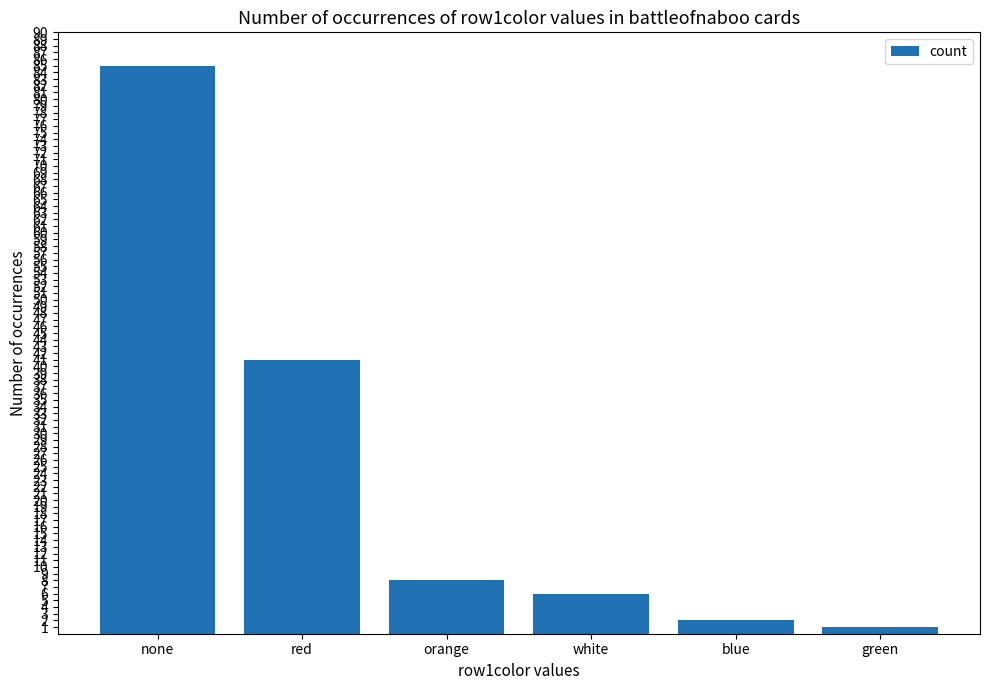

Which label corresponds to the smallest value in the chart?

green